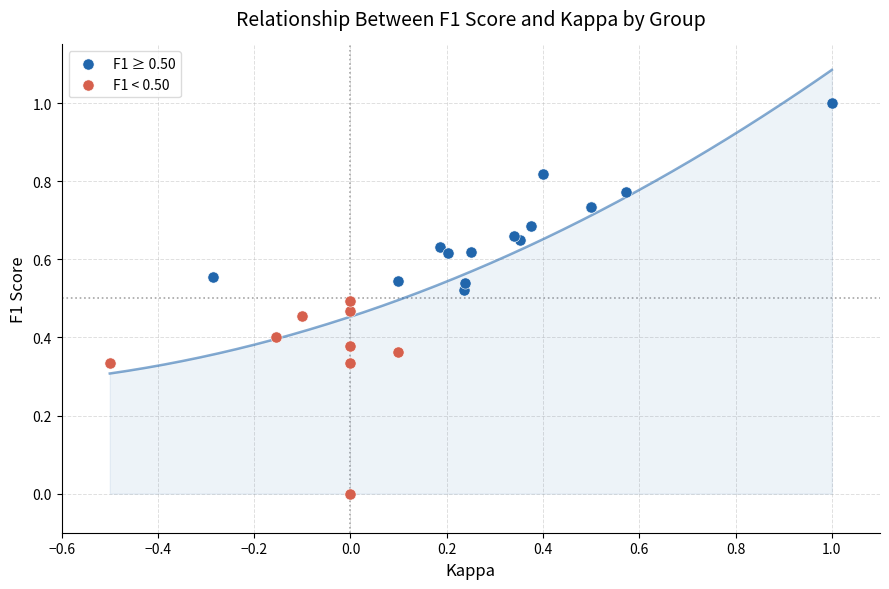

Which series contains the highest Y value?

F1 ≥ 0.50